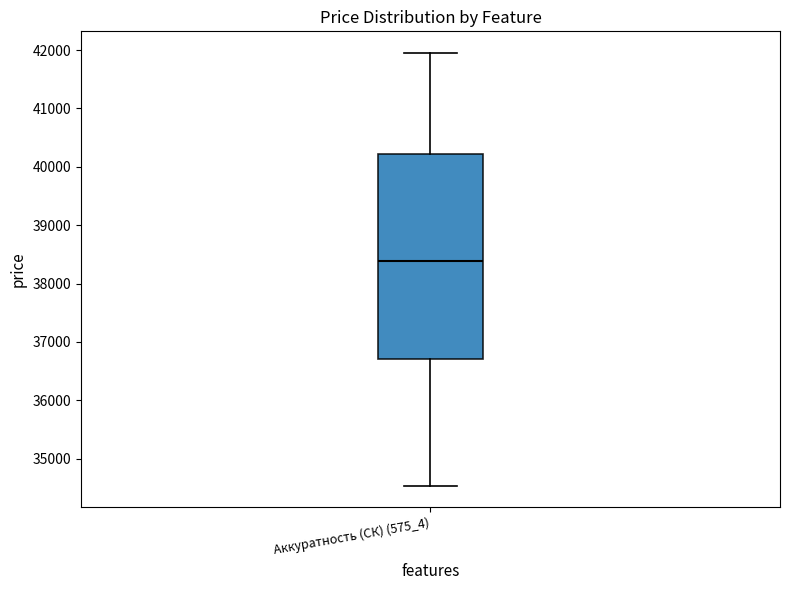

Read this box plot against the y-axis: the position of the median line, the range covered by the box, and the ends of both whiskers. The values are not printed on the chart, so give them approximately, as read against the axis.

median 38400, box 36700 to 40200, whiskers 34500 to 41900